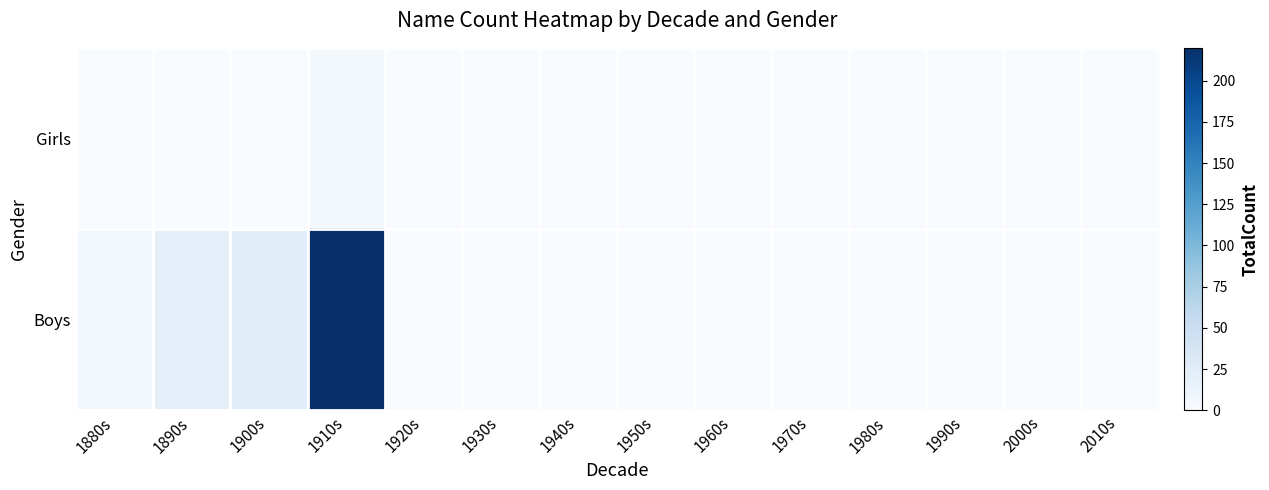

Count the number of categories in the chart.

14